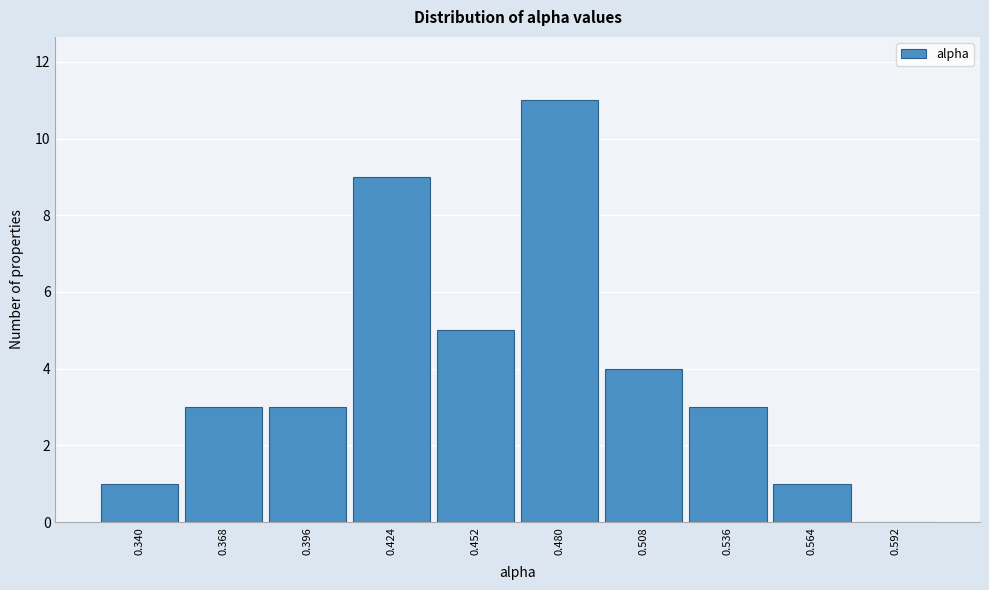

Reading right to left, what are all the values shown in this chart?

0.592=0	0.564=1	0.536=3	0.508=4	0.480=11	0.452=5	0.424=9	0.396=3	0.368=3	0.340=1